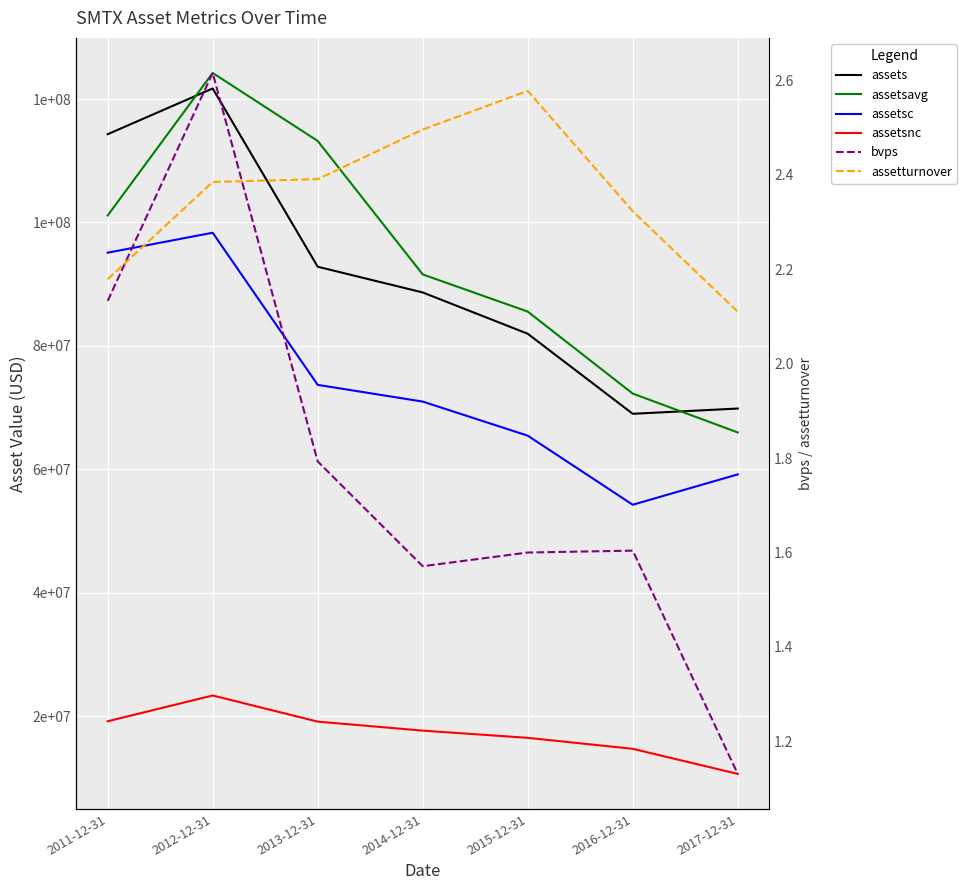

True or false: assetsc and assetsavg cross at least once.

False